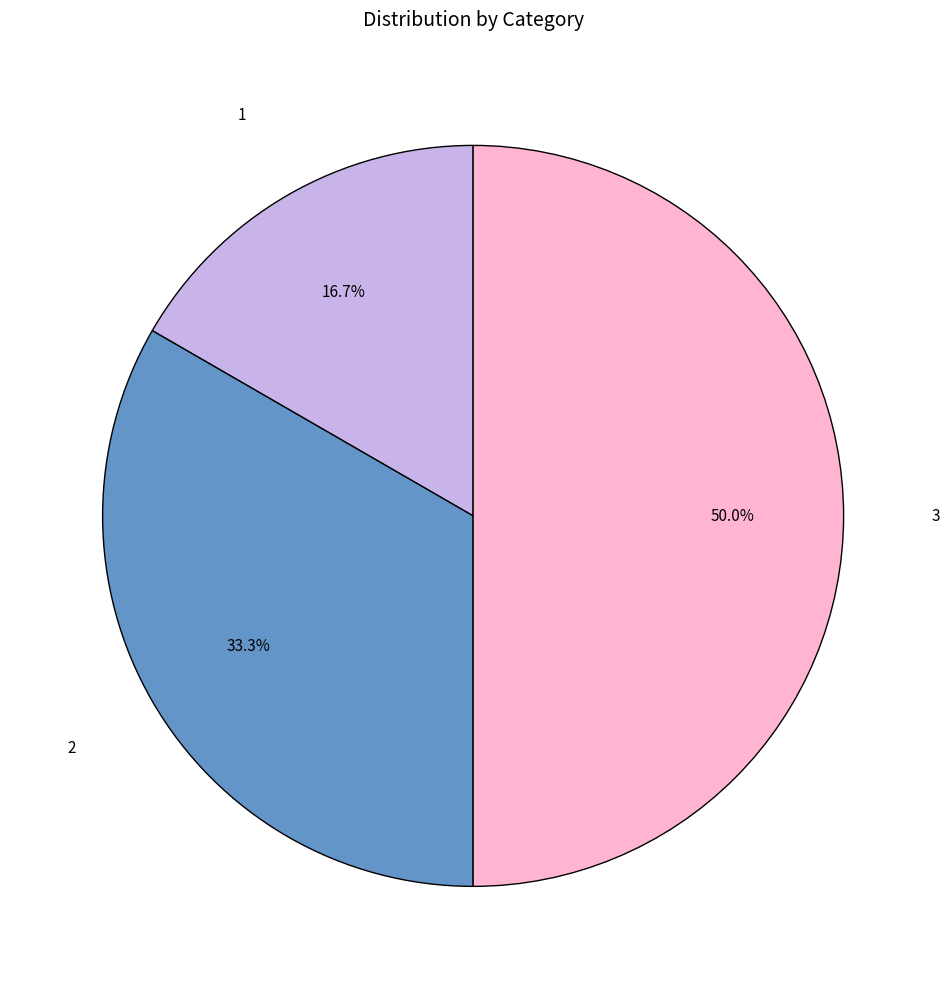

Is it true that 2 is 33% of the pie?

True